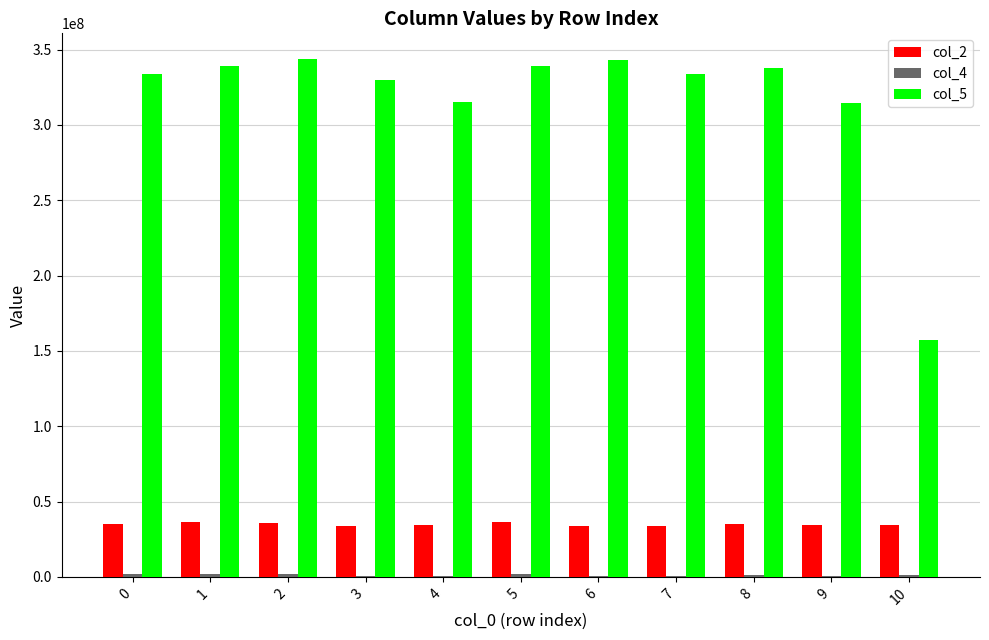

Is it true that col_5 equals 329744250 at 3?

True